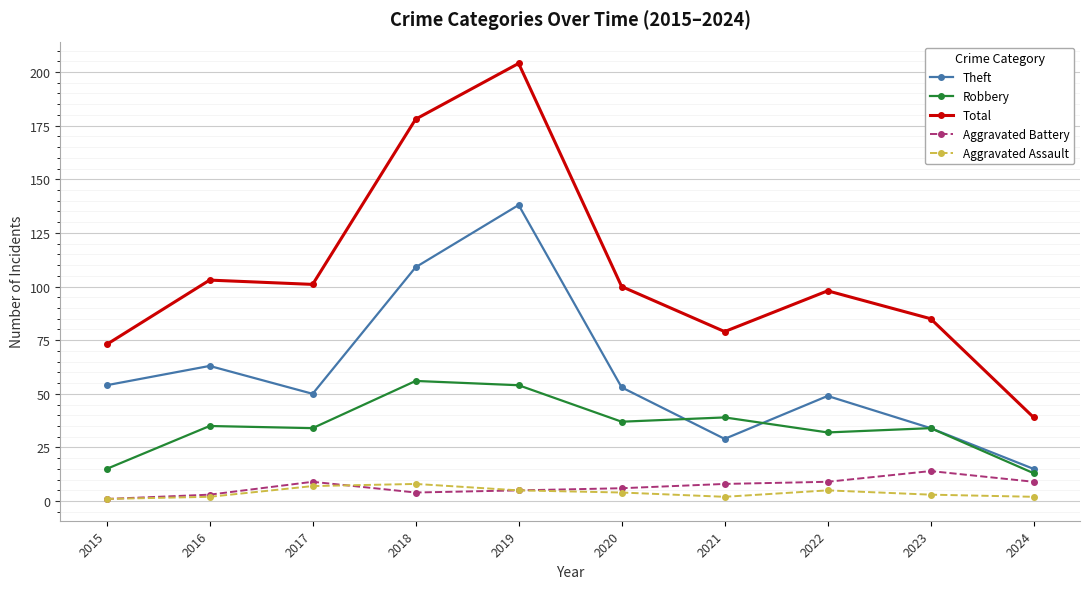

Reading left to right, extract all data points from this chart.

Theft: 54	63	50	109	138	53	29	49	34	15
Robbery: 15	35	34	56	54	37	39	32	34	13
Total: 73	103	101	178	204	100	79	98	85	39
Aggravated Battery: 1	3	9	4	5	6	8	9	14	9
Aggravated Assault: 1	2	7	8	5	4	2	5	3	2